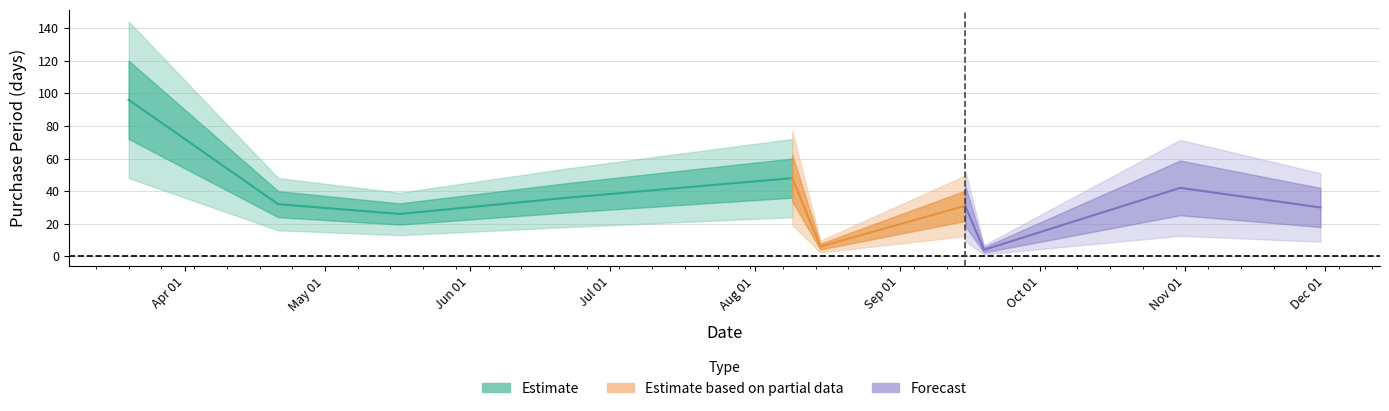

At which category does the data reach its first local valley?

2017-05-17